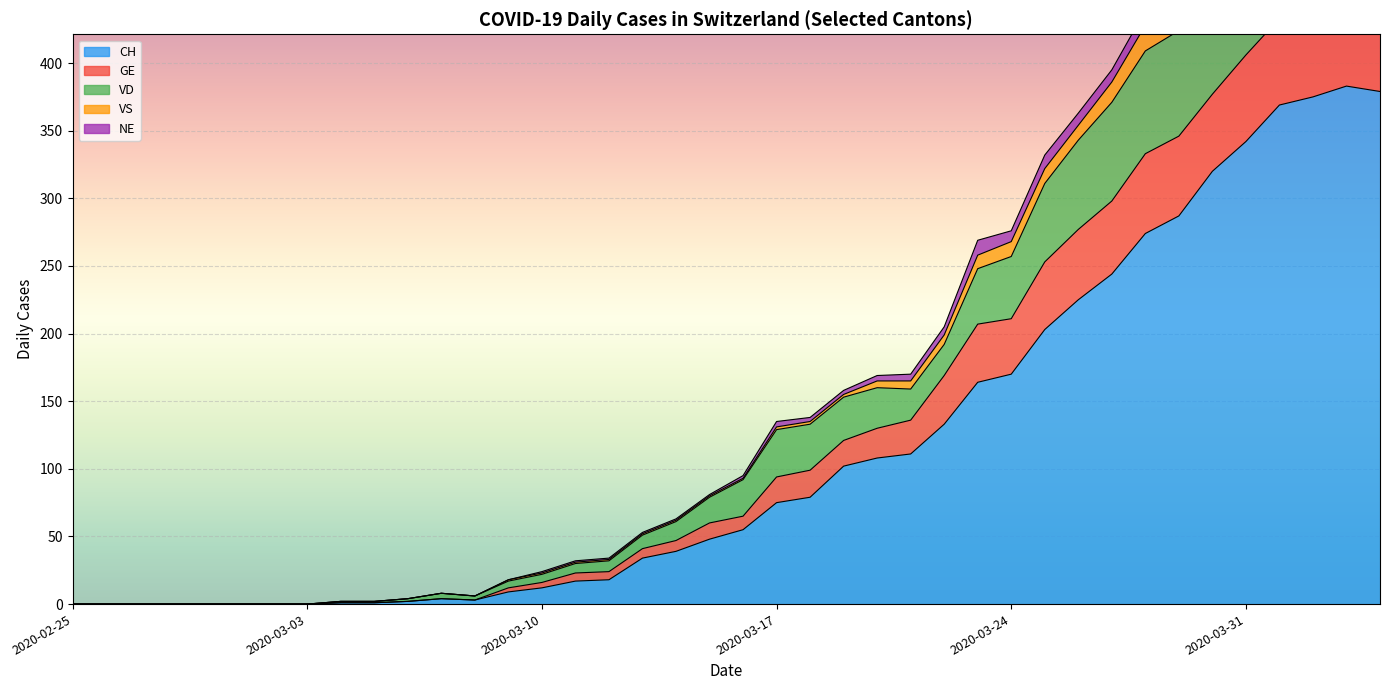

In CH, how many points are lower than both neighbors (excluding endpoints)?

1